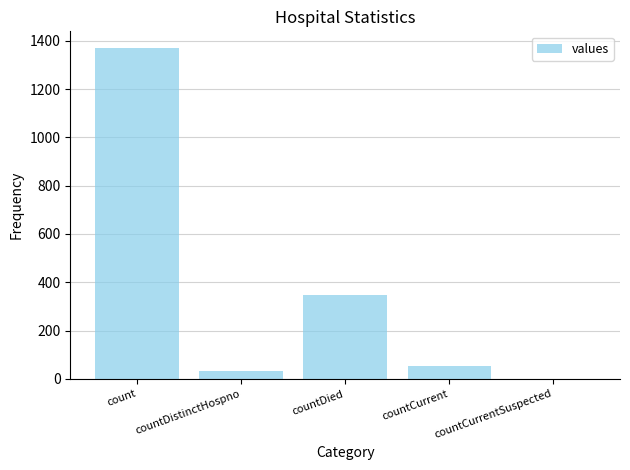

The value at countDied is 571. True or false?

False